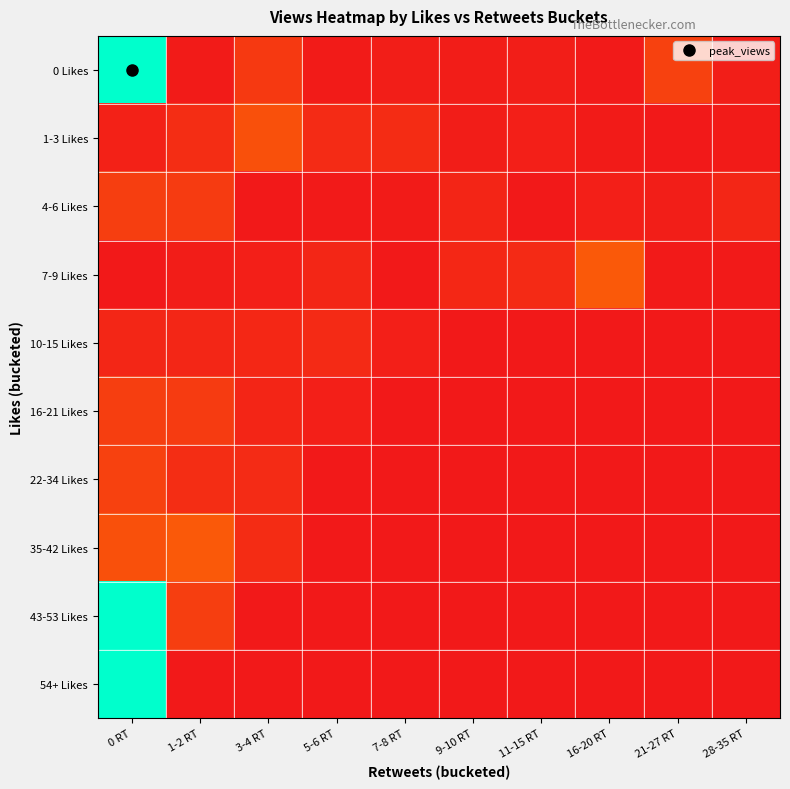

Reading left to right, transcribe all the data shown in this chart.

0 Likes: 0 RT=10743	1-2 RT=110	3-4 RT=1144	5-6 RT=106	7-8 RT=189	9-10 RT=130	11-15 RT=208	16-20 RT=71	21-27 RT=1419	28-35 RT=185
1-3 Likes: 0 RT=305	1-2 RT=742	3-4 RT=1953	5-6 RT=643	7-8 RT=700	9-10 RT=136	11-15 RT=244	16-20 RT=100	21-27 RT=40	28-35 RT=107
4-6 Likes: 0 RT=1337	1-2 RT=1178	3-4 RT=28	5-6 RT=52	7-8 RT=91	9-10 RT=427	11-15 RT=17	16-20 RT=237	21-27 RT=179	28-35 RT=502
7-9 Likes: 0 RT=31	1-2 RT=131	3-4 RT=230	5-6 RT=469	7-8 RT=41	9-10 RT=510	11-15 RT=588	16-20 RT=2247	21-27 RT=52	28-35 RT=82
10-15 Likes: 0 RT=502	1-2 RT=469	3-4 RT=510	5-6 RT=588	7-8 RT=230	9-10 RT=0	11-15 RT=0	16-20 RT=0	21-27 RT=0	28-35 RT=0
16-21 Likes: 0 RT=1337	1-2 RT=1178	3-4 RT=427	5-6 RT=237	7-8 RT=0	9-10 RT=0	11-15 RT=0	16-20 RT=0	21-27 RT=0	28-35 RT=0
22-34 Likes: 0 RT=1419	1-2 RT=742	3-4 RT=643	5-6 RT=0	7-8 RT=0	9-10 RT=0	11-15 RT=0	16-20 RT=0	21-27 RT=0	28-35 RT=0
35-42 Likes: 0 RT=1953	1-2 RT=2247	3-4 RT=700	5-6 RT=0	7-8 RT=0	9-10 RT=0	11-15 RT=0	16-20 RT=0	21-27 RT=0	28-35 RT=0
43-53 Likes: 0 RT=10743	1-2 RT=1337	3-4 RT=0	5-6 RT=0	7-8 RT=0	9-10 RT=0	11-15 RT=0	16-20 RT=0	21-27 RT=0	28-35 RT=0
54+ Likes: 0 RT=10743	1-2 RT=0	3-4 RT=0	5-6 RT=0	7-8 RT=0	9-10 RT=0	11-15 RT=0	16-20 RT=0	21-27 RT=0	28-35 RT=0